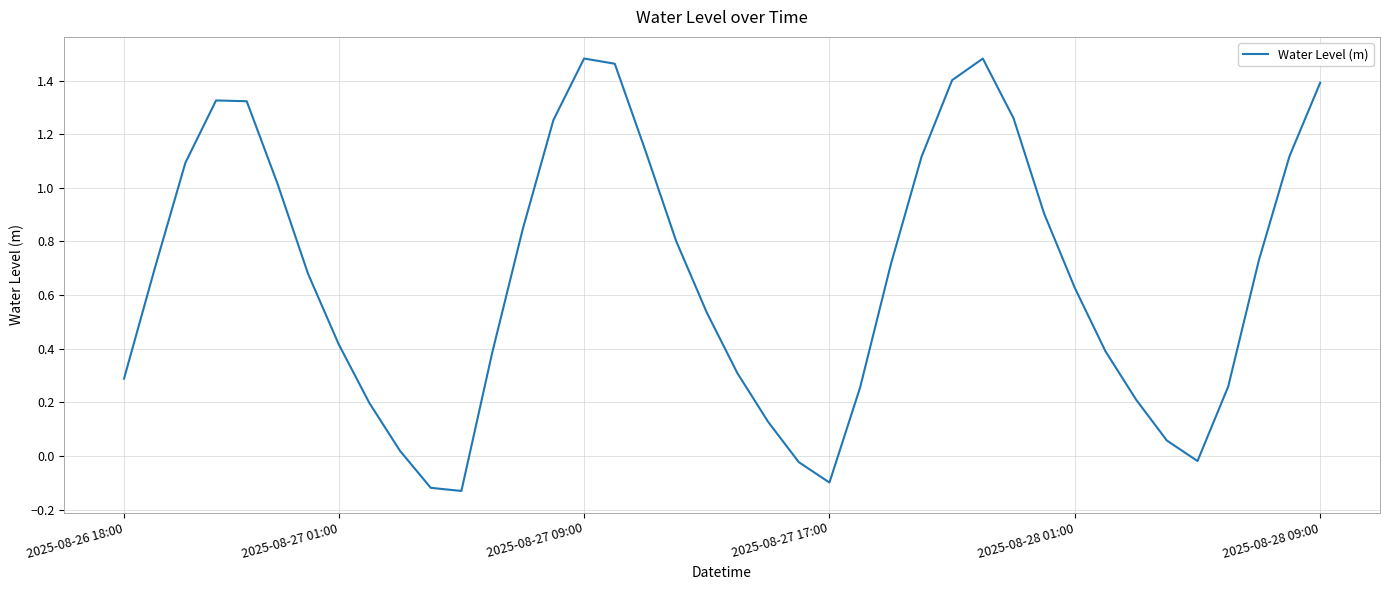

What is the difference between the maximum and minimum values?

1.6